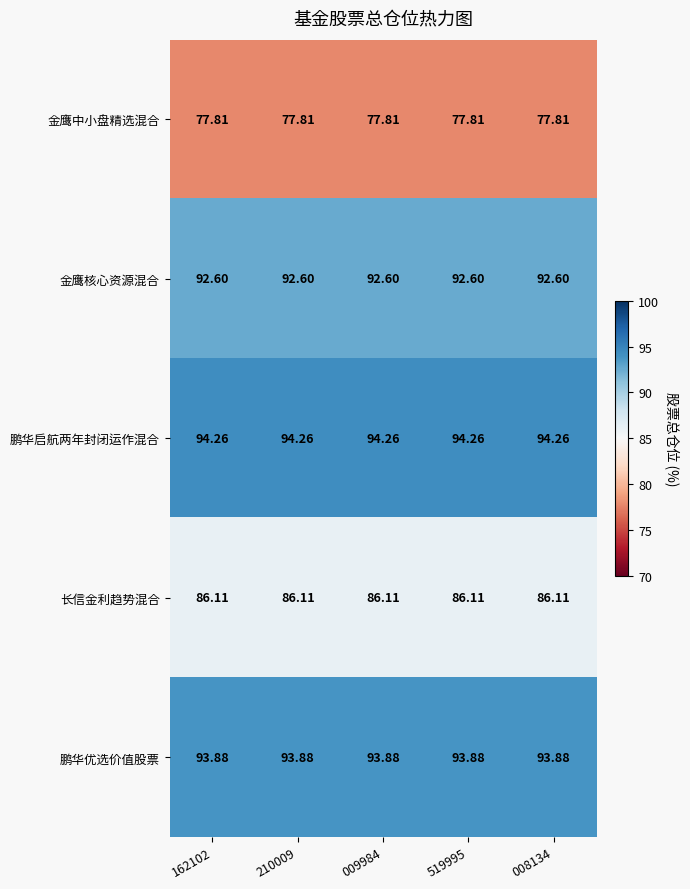

List the series in order of their peak value, highest first.

鹏华启航两年封闭运作混合, 鹏华优选价值股票, 金鹰核心资源混合, 长信金利趋势混合, 金鹰中小盘精选混合